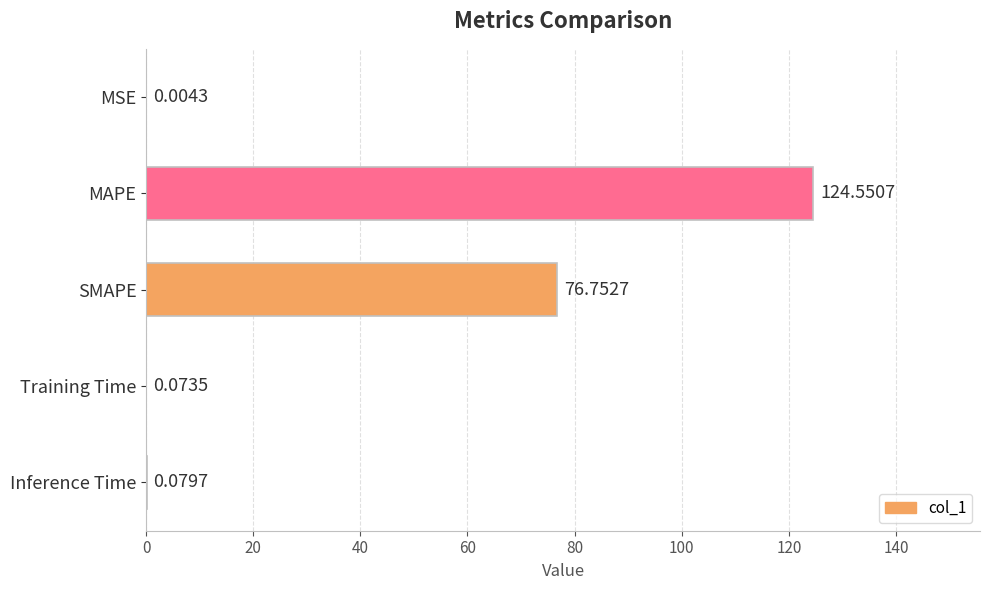

At which category does the chart reach its peak across all series?

MAPE